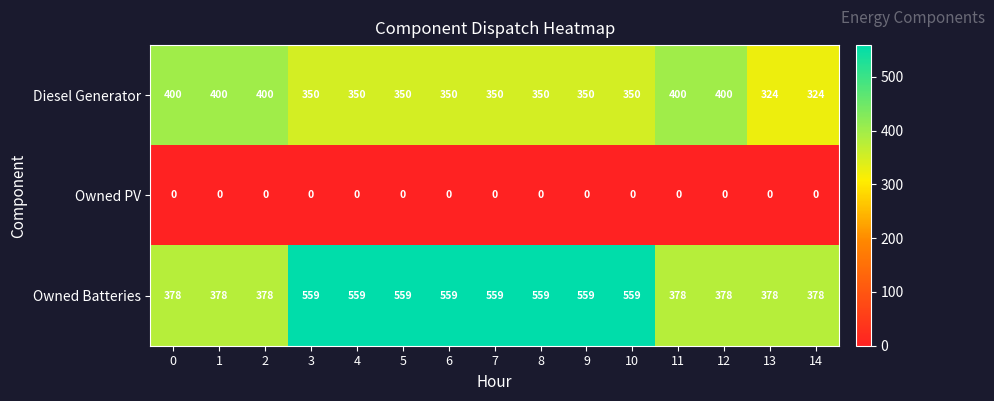

At how many categories does at least one series exceed 357?

15